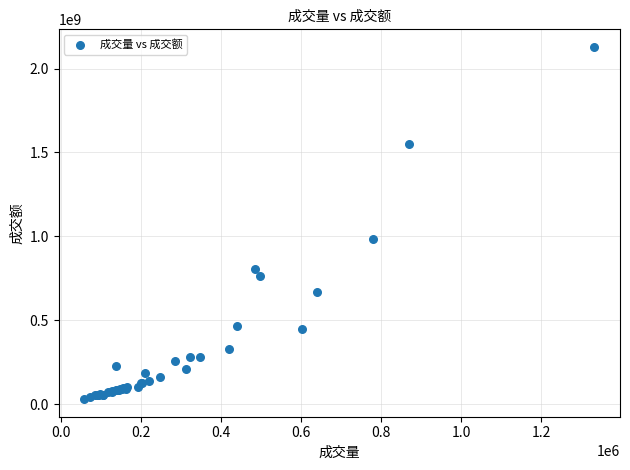

What Y value in the scatter plot is closest to 1079093442?

981658248